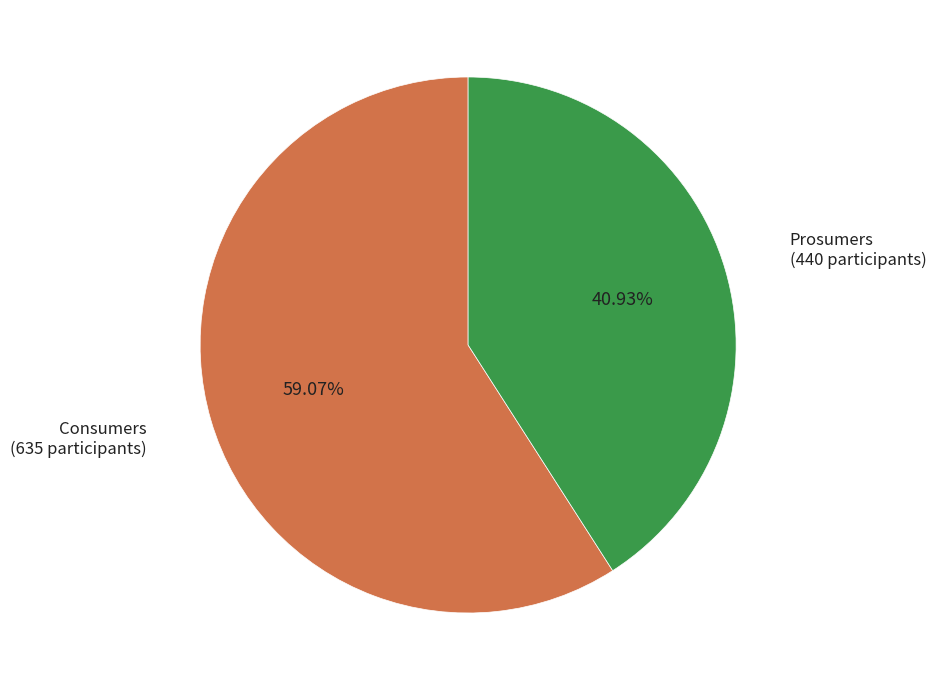

How many segments does this pie chart have?

2